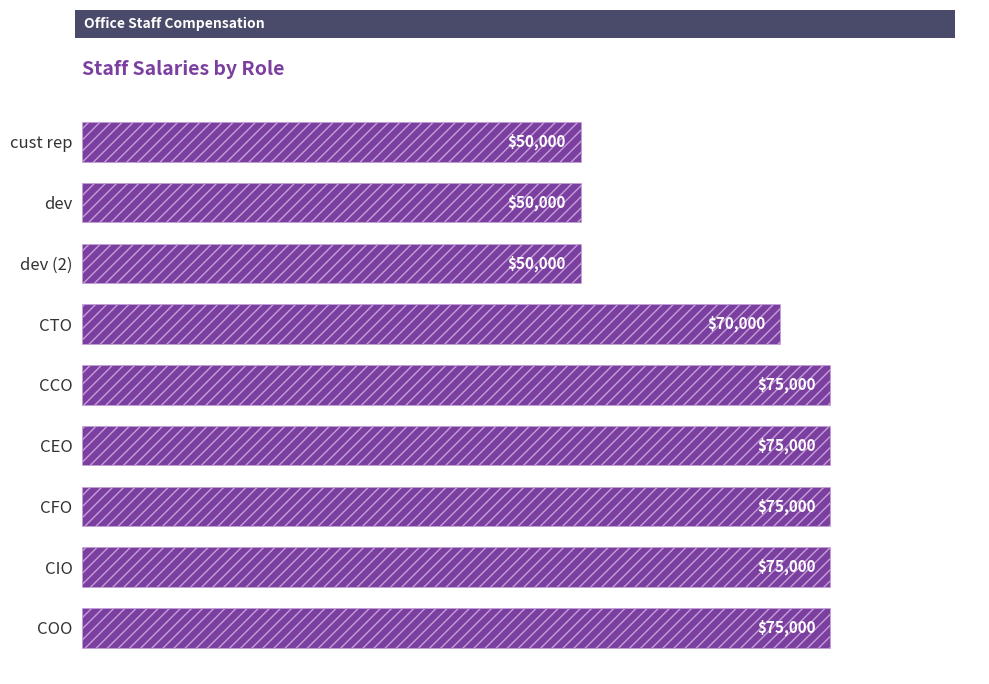

What is the change in value from COO to dev (2)?

-25000